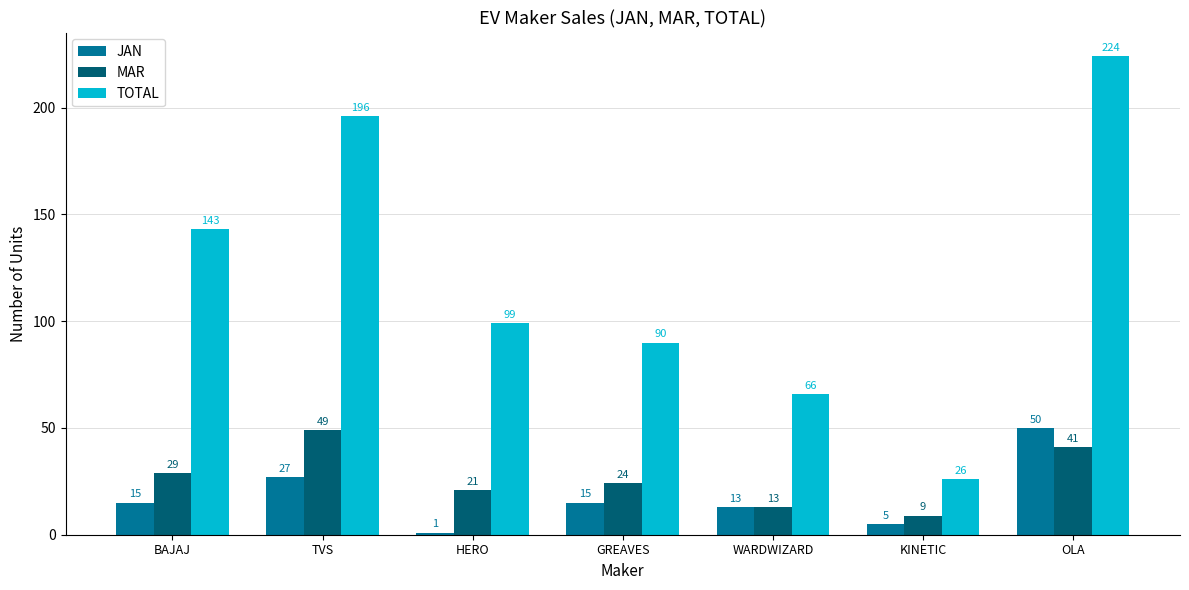

How many bars are there in each group?

3